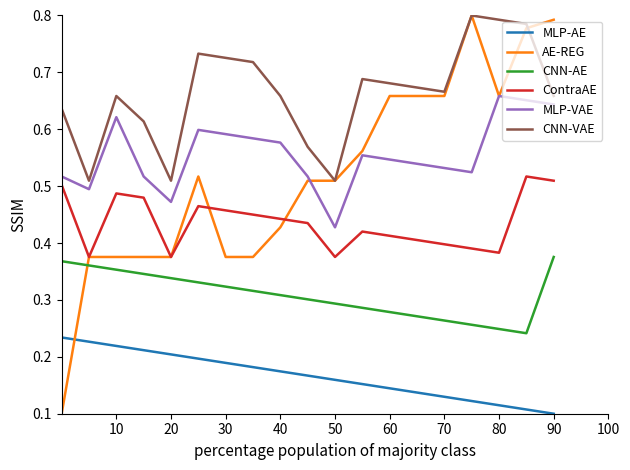

Which series has the widest spread of values?

AE-REG